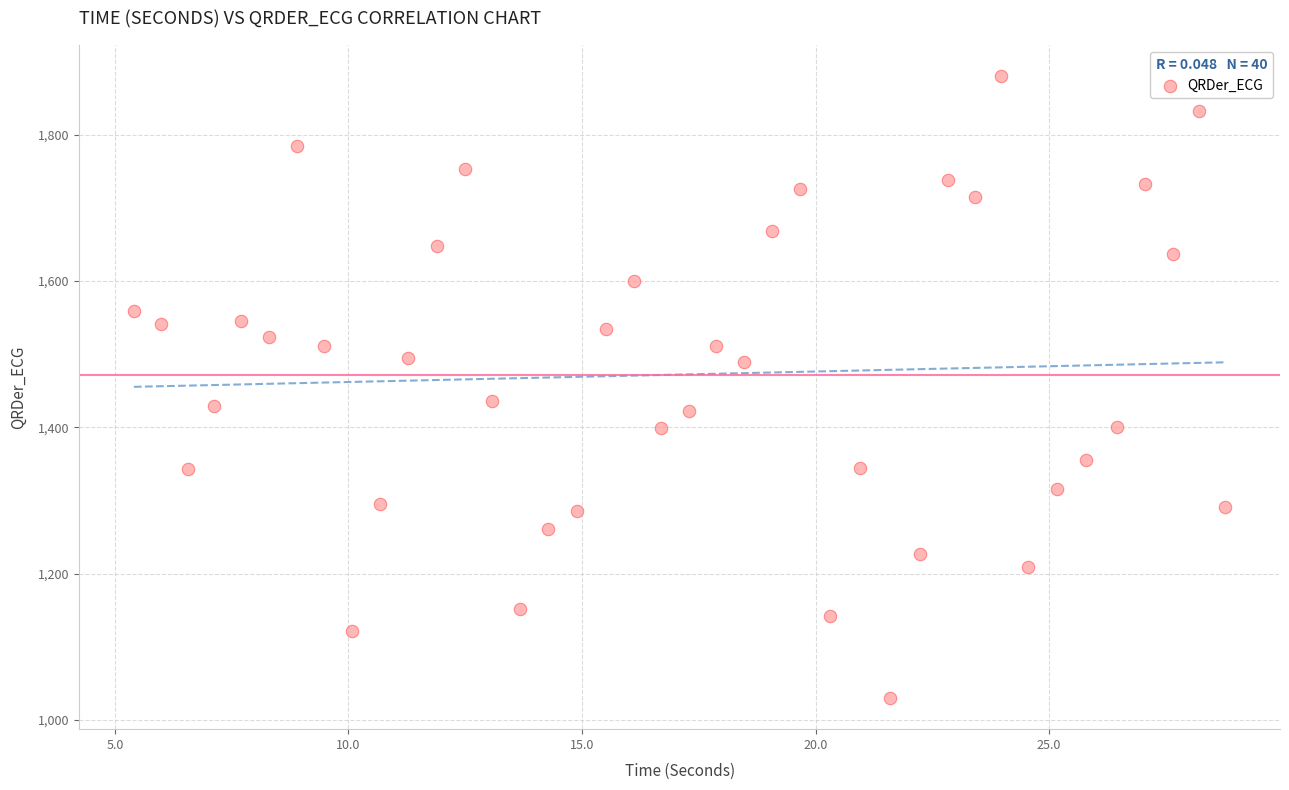

What is the range of Y values (max minus min)?

850.5